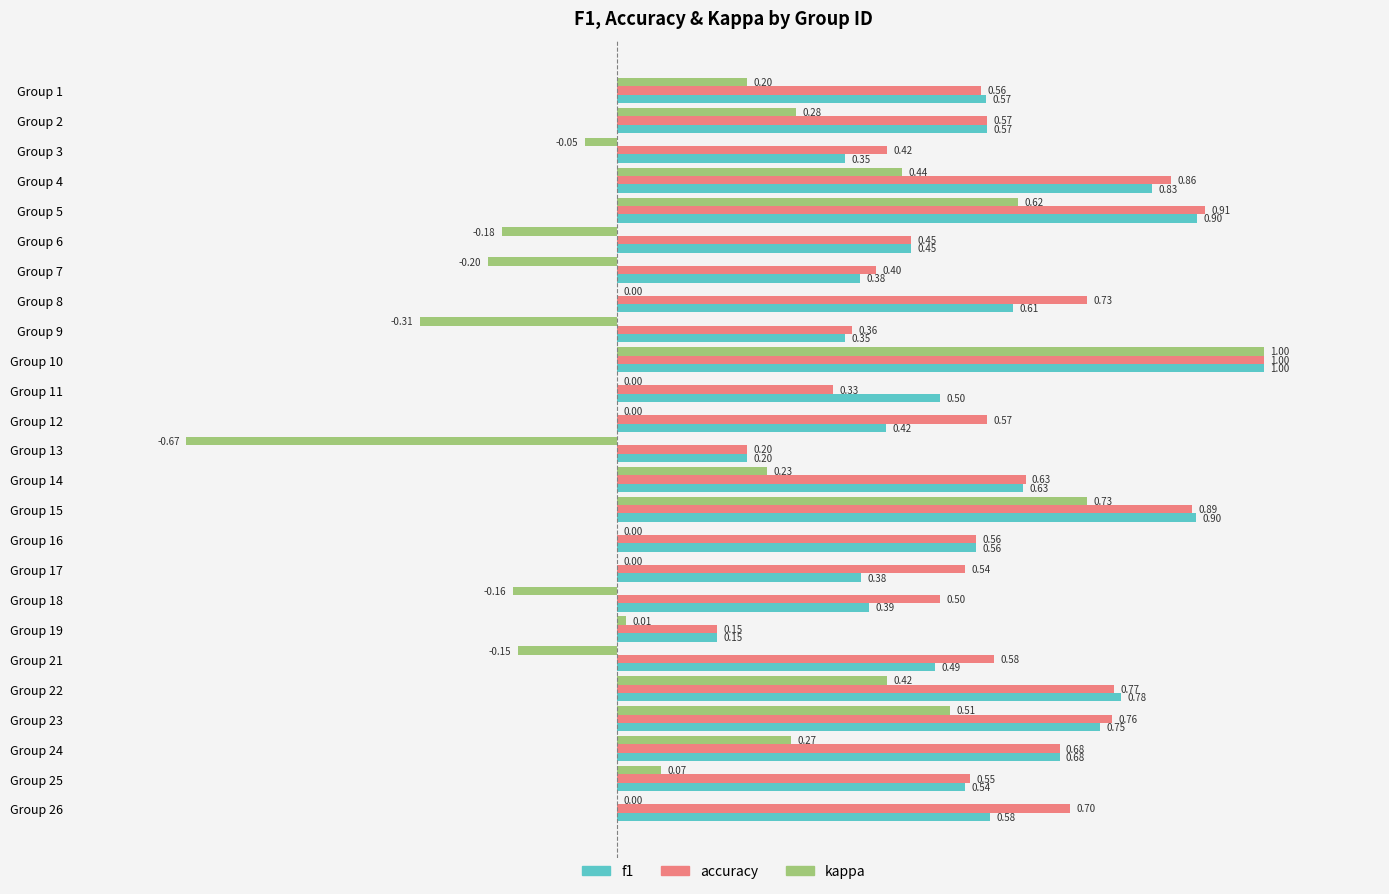

What are all the series names shown in the legend?

f1, accuracy, kappa